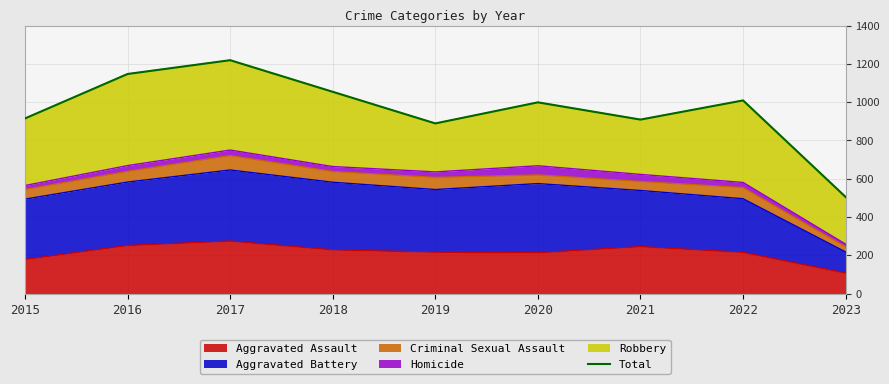

Where is the first local maximum?

2017